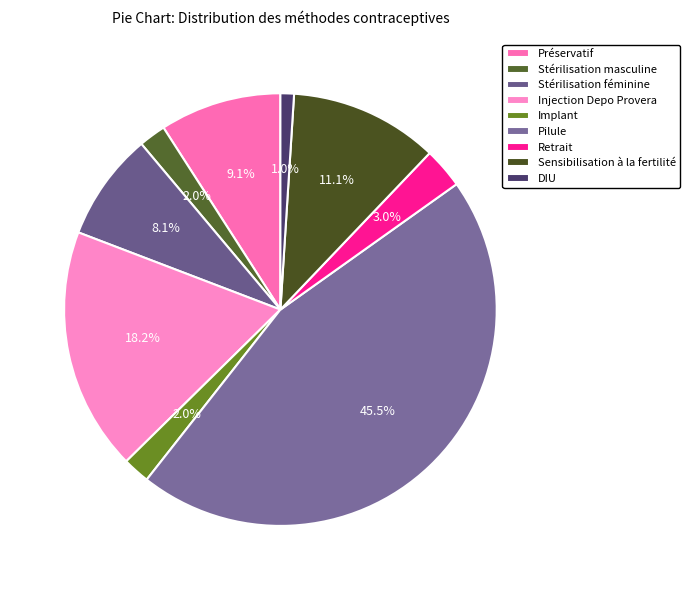

How many slices are in this pie chart?

9